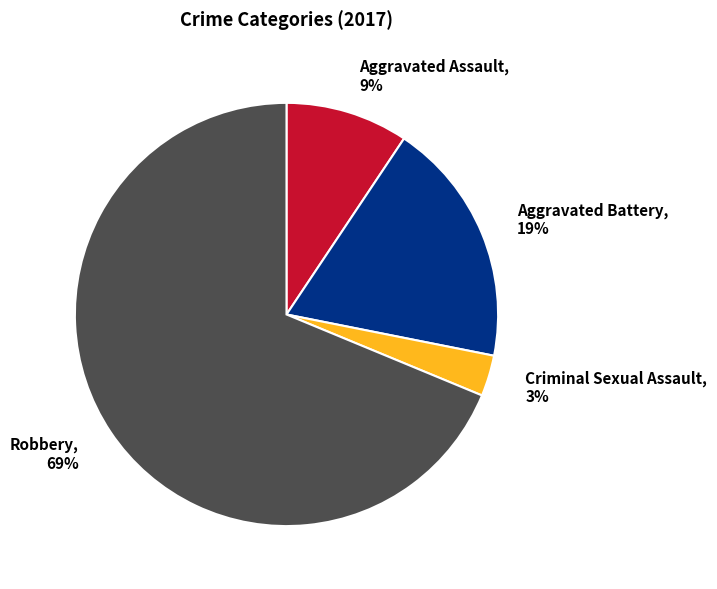

True or false: Aggravated Battery accounts for 19% of the total.

True